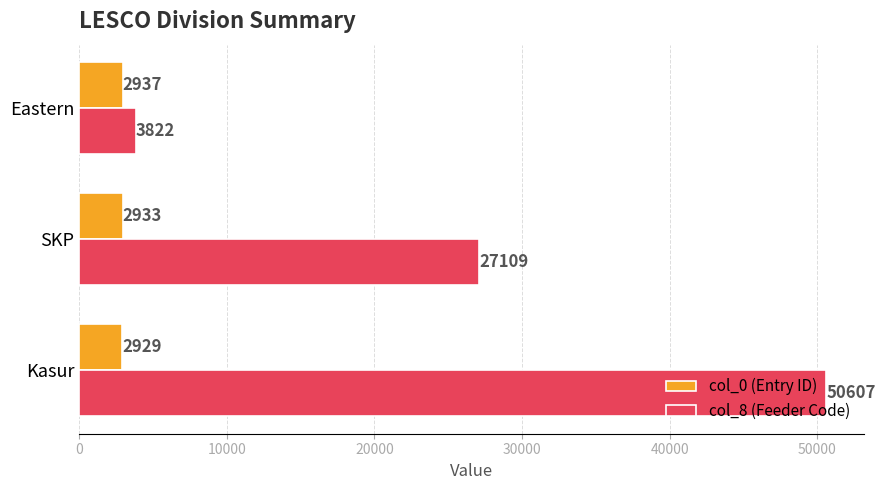

How many data points in col_8 (Feeder Code) are less than 27108?

1